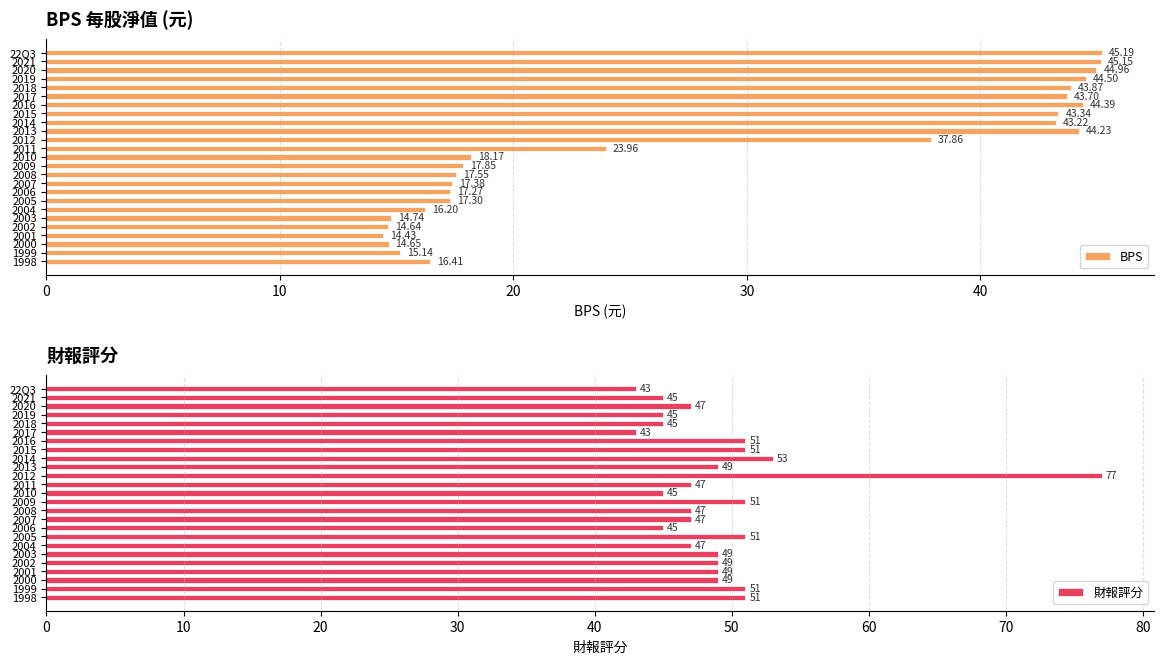

What is the difference between the maximum and minimum values in the 財報評分 series?

34